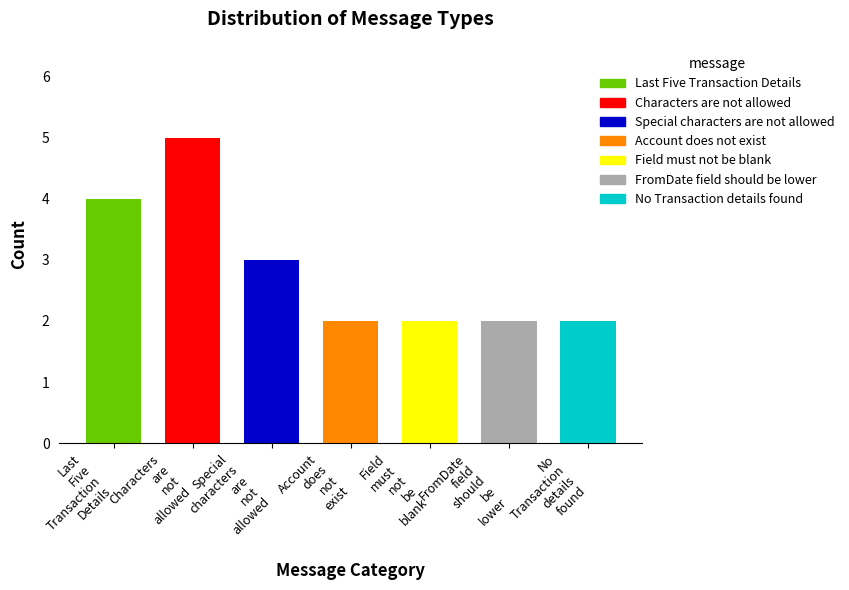

True or false: the data shows 5 at Last Five Transaction Details.

False